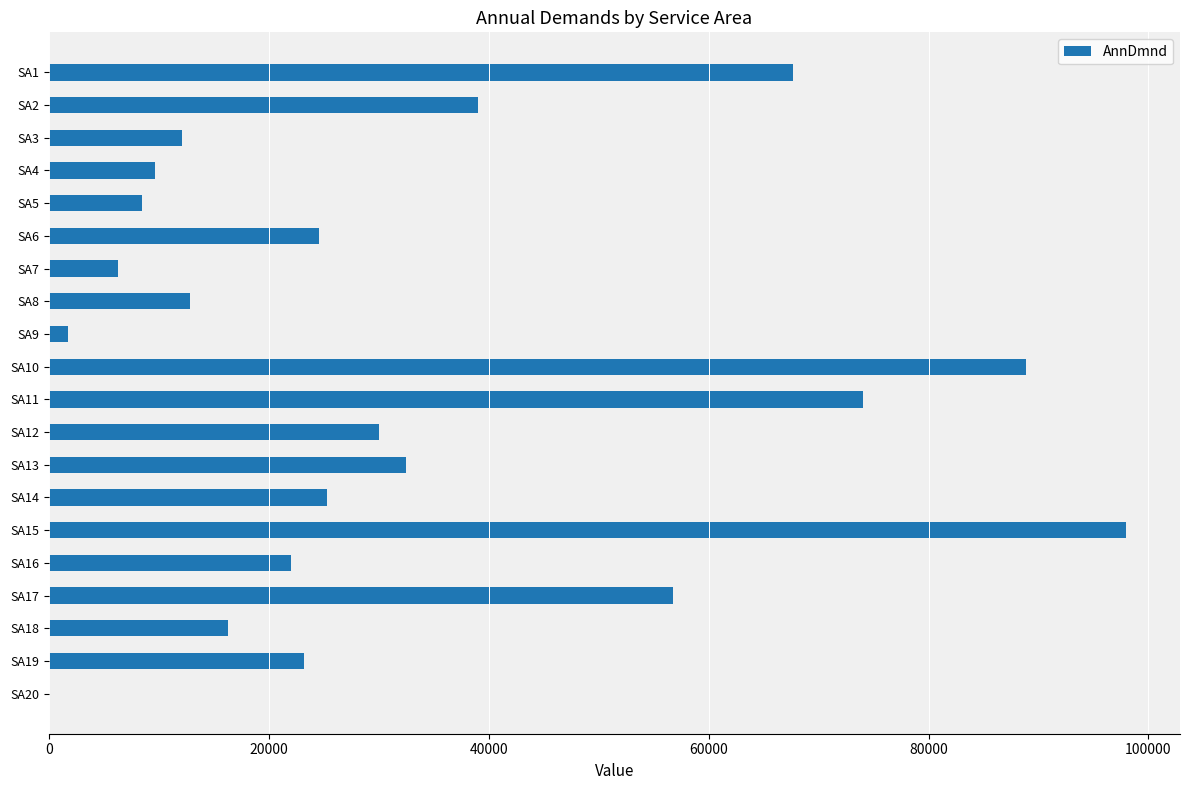

What is the sum of all values?

649564